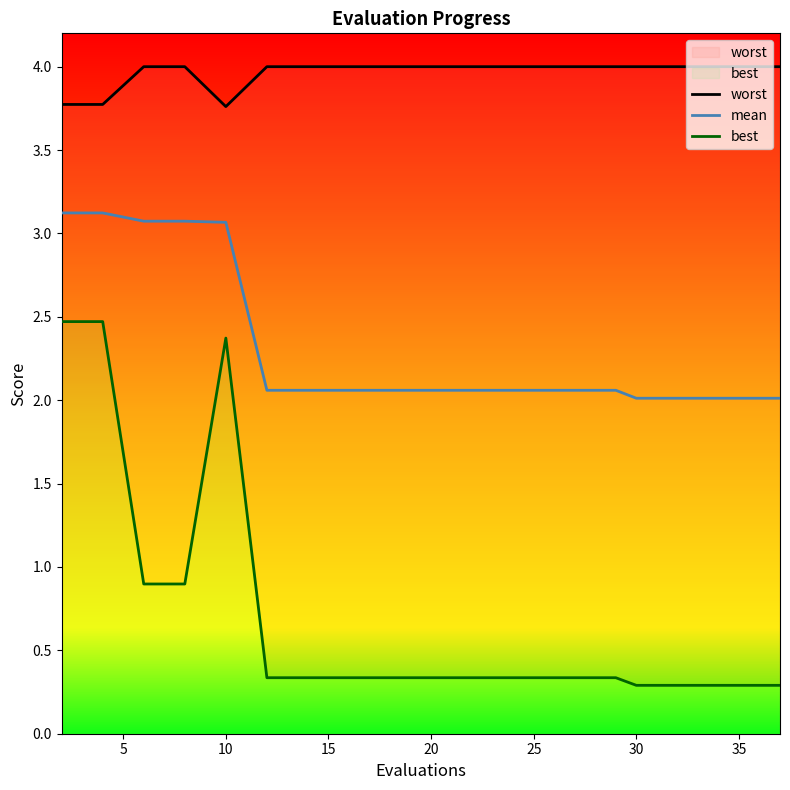

Rank the series by their maximum value, from lowest to highest.

best, mean, worst